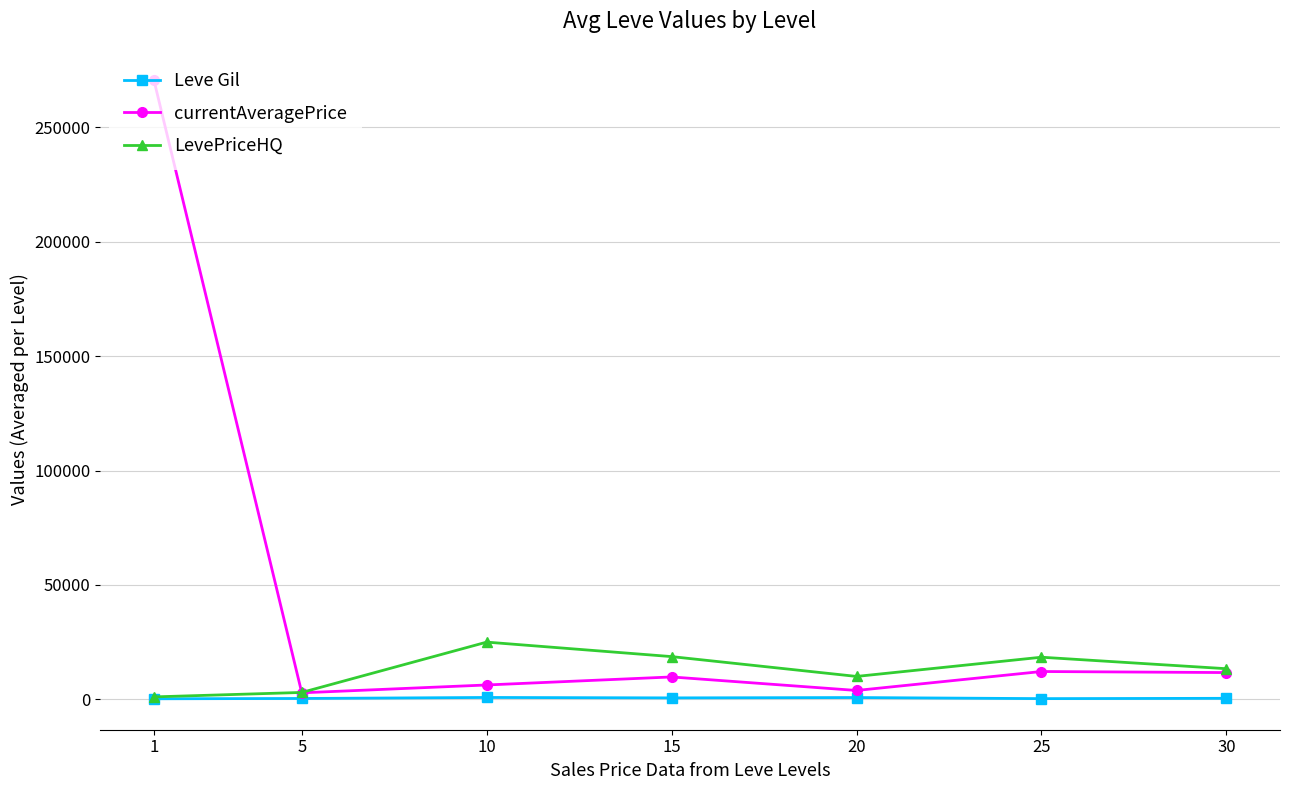

Which series has the widest spread of values?

currentAveragePrice